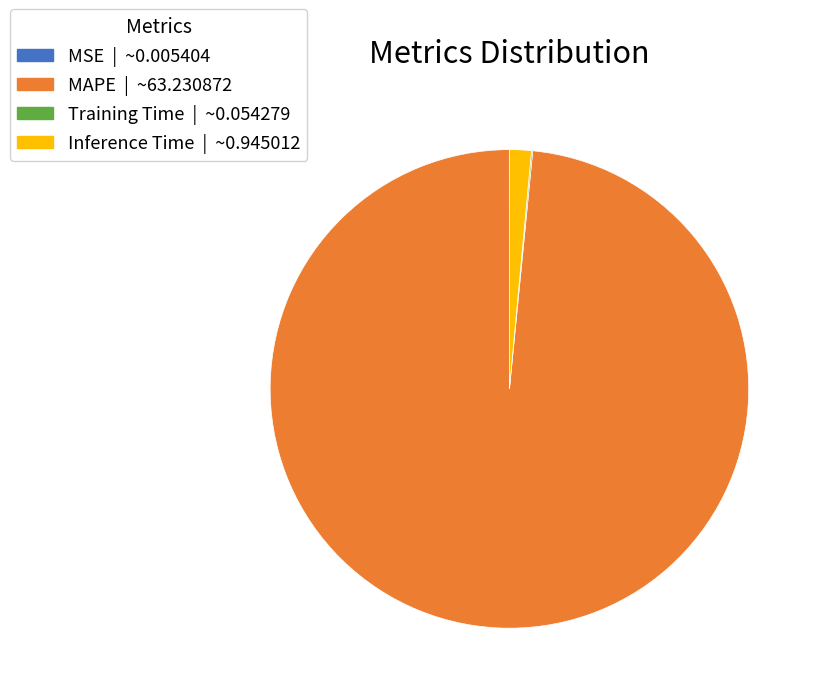

True or false: Inference Time accounts for 1% of the total.

True